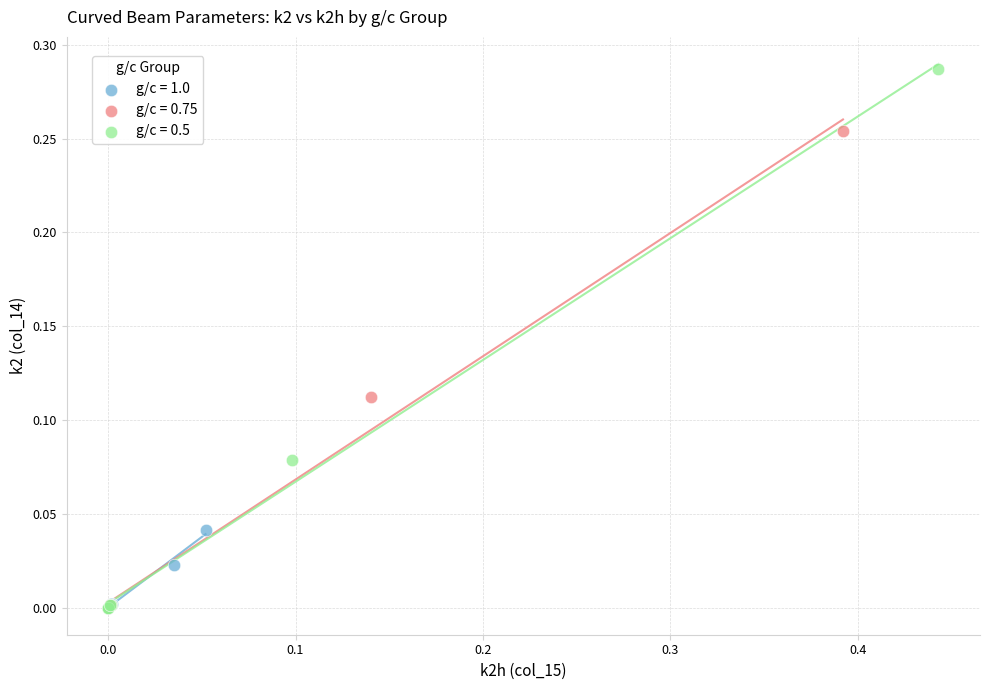

Which series has the widest spread of Y values?

g/c = 0.5